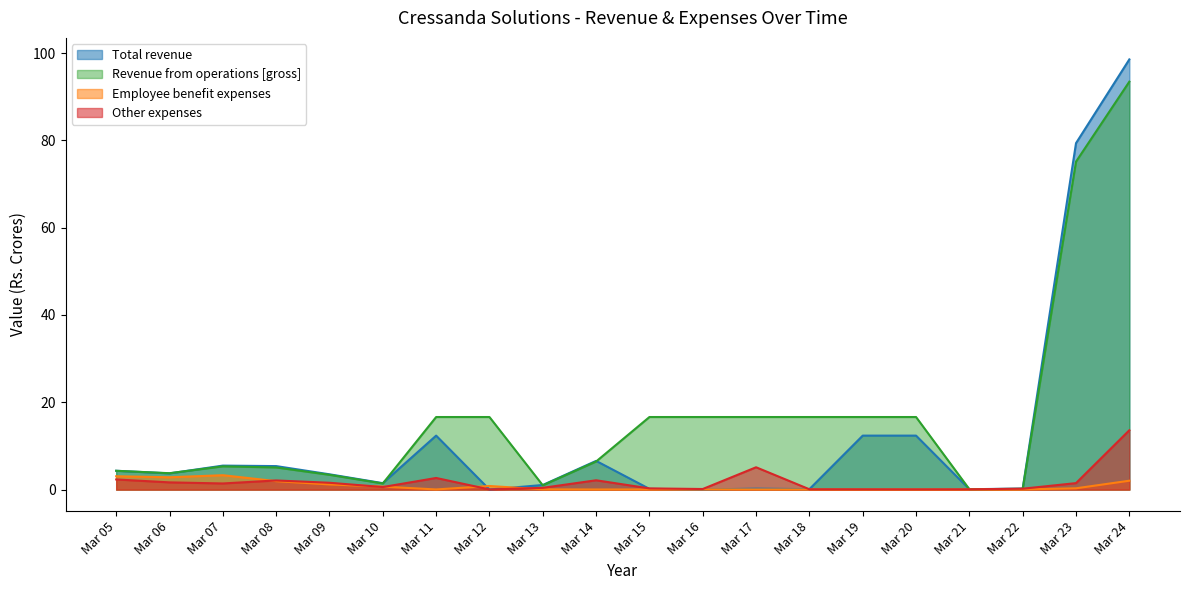

How many interior local valleys does the Total revenue series have?

6